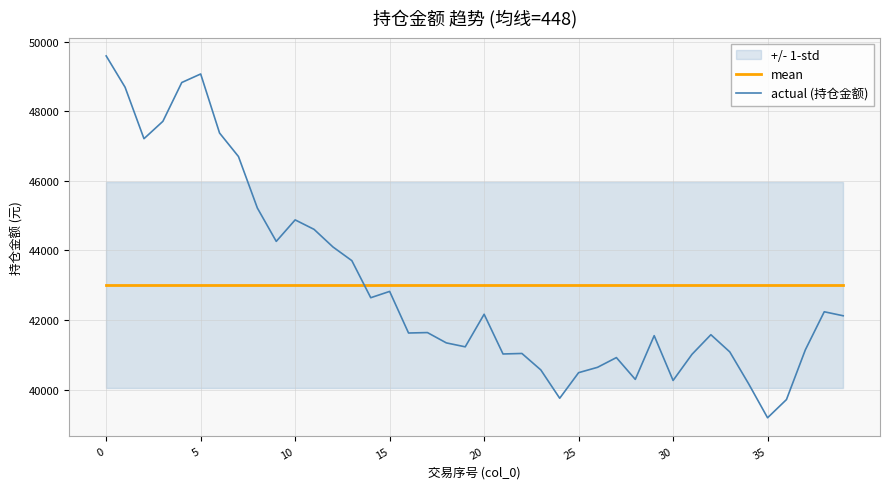

List the series in order of their peak value, lowest first.

mean, actual (持仓金额)